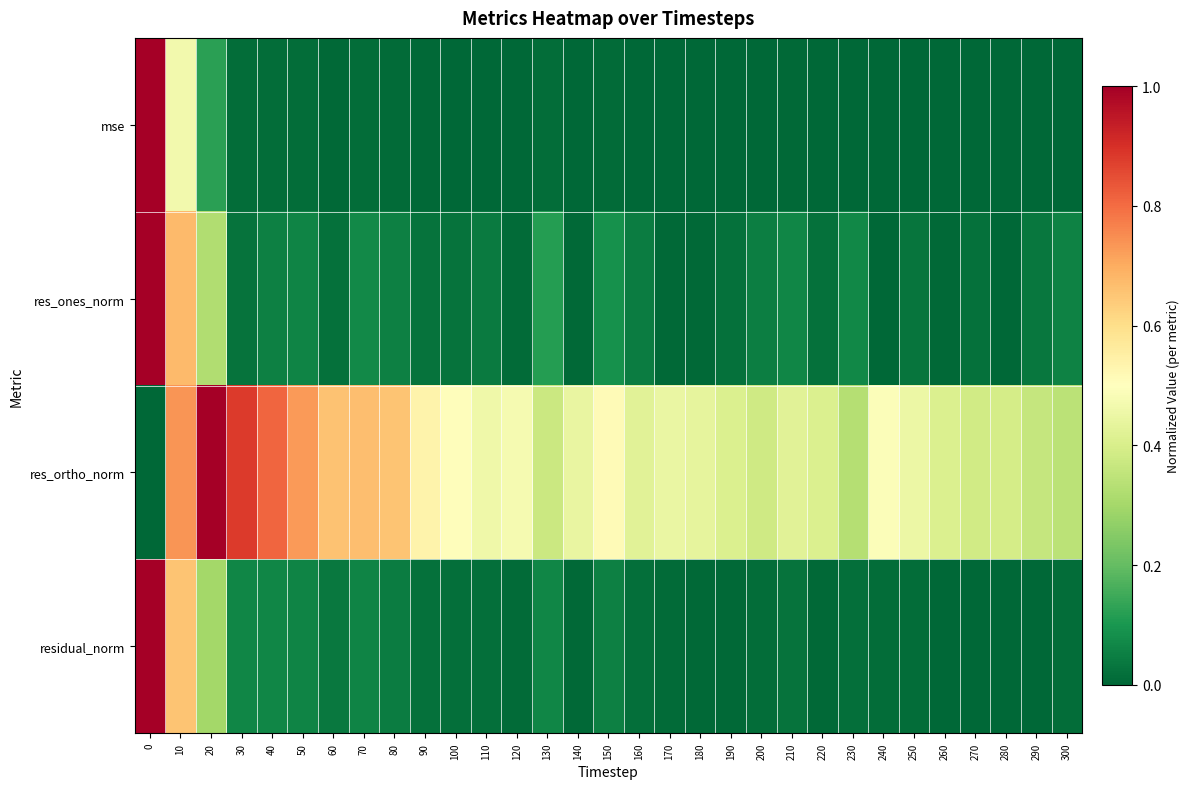

What is the greatest value displayed?

1.0